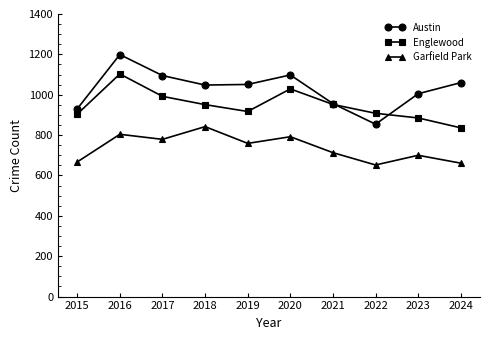

What value does the Austin series have at 2024, to the nearest 10?

1060